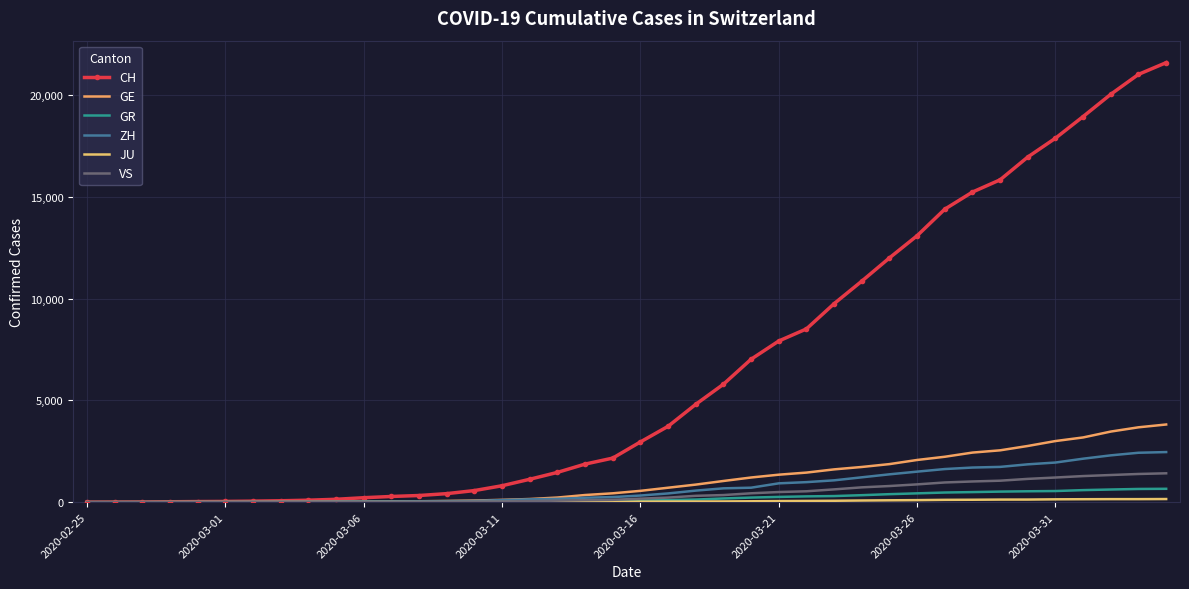

How many lines are shown in the chart?

6